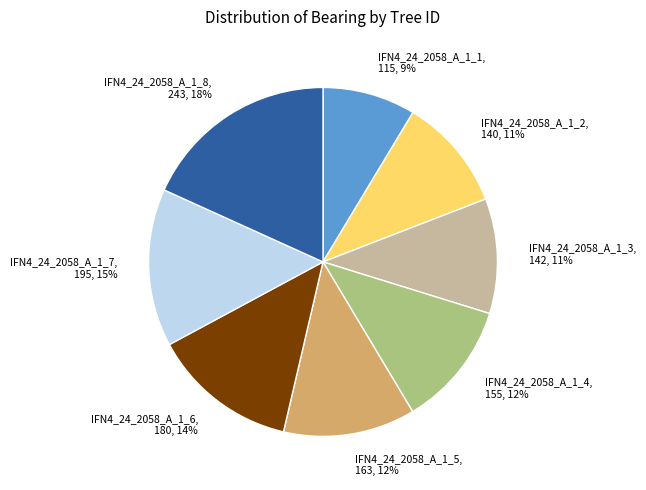

What percentage is the IFN4_24_2058_A_1_3 slice, to the nearest percent?

11%